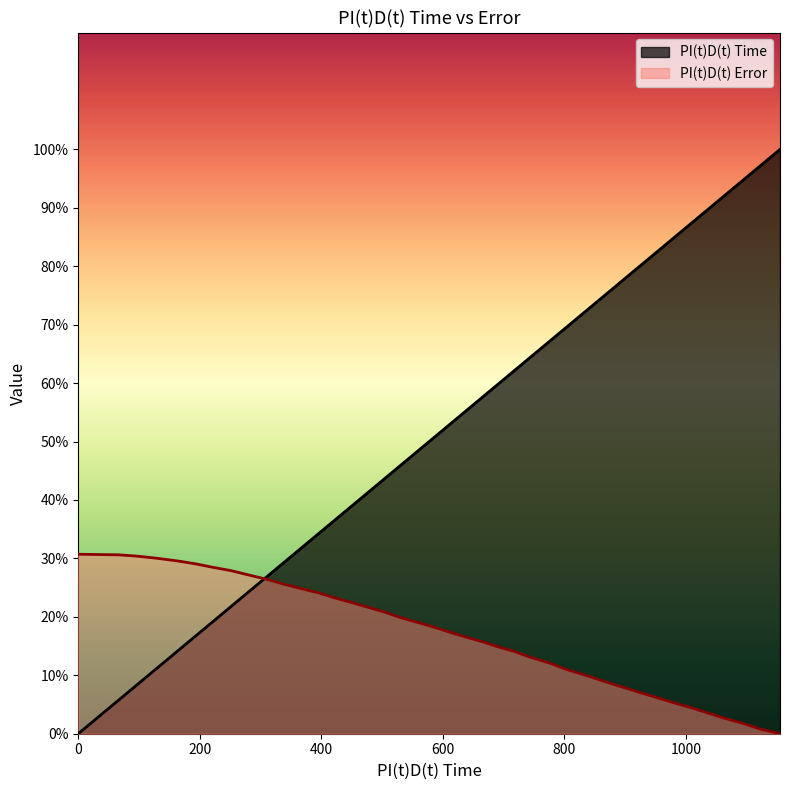

How many values in the PI(t)D(t) Time series are below 52?

20